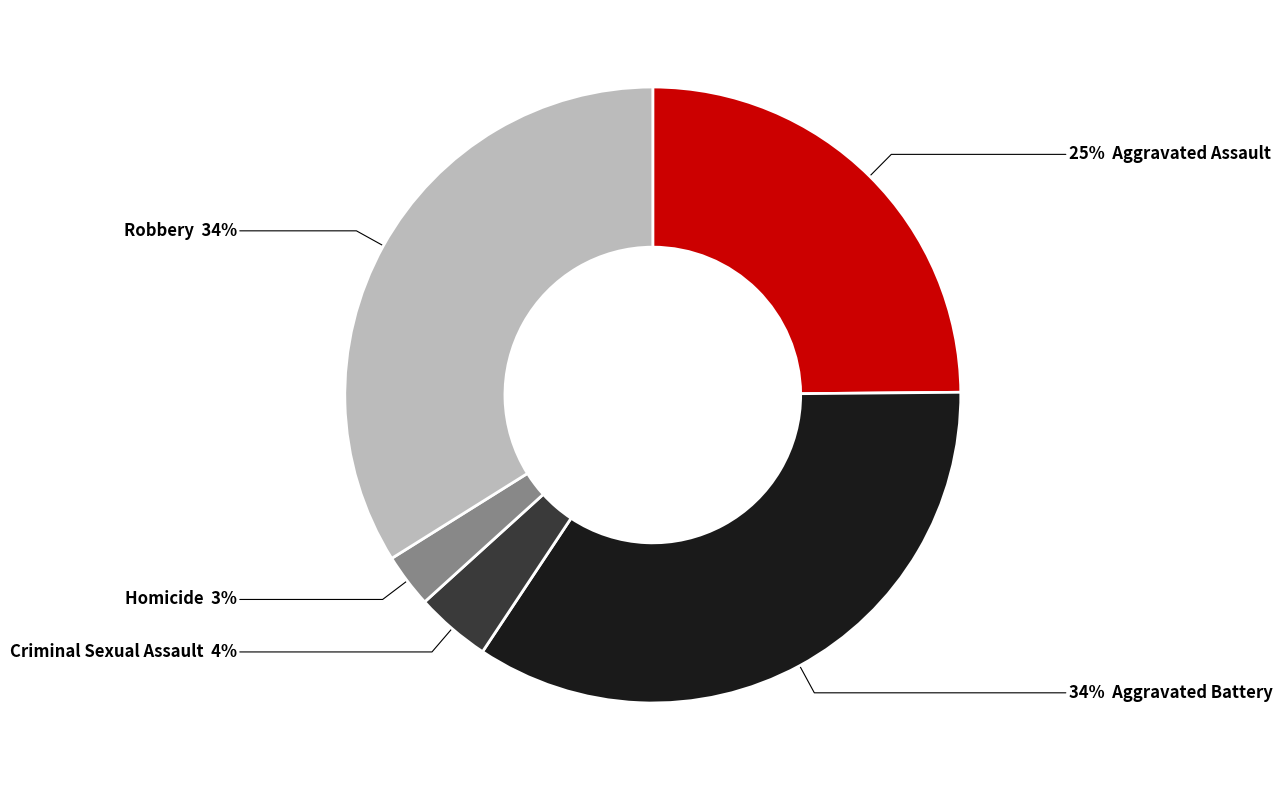

Does any single category account for the majority?

No